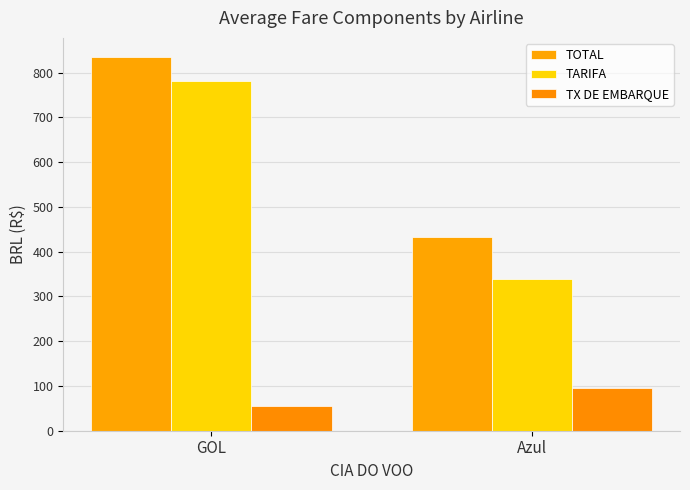

What is the greatest value displayed?

835.8